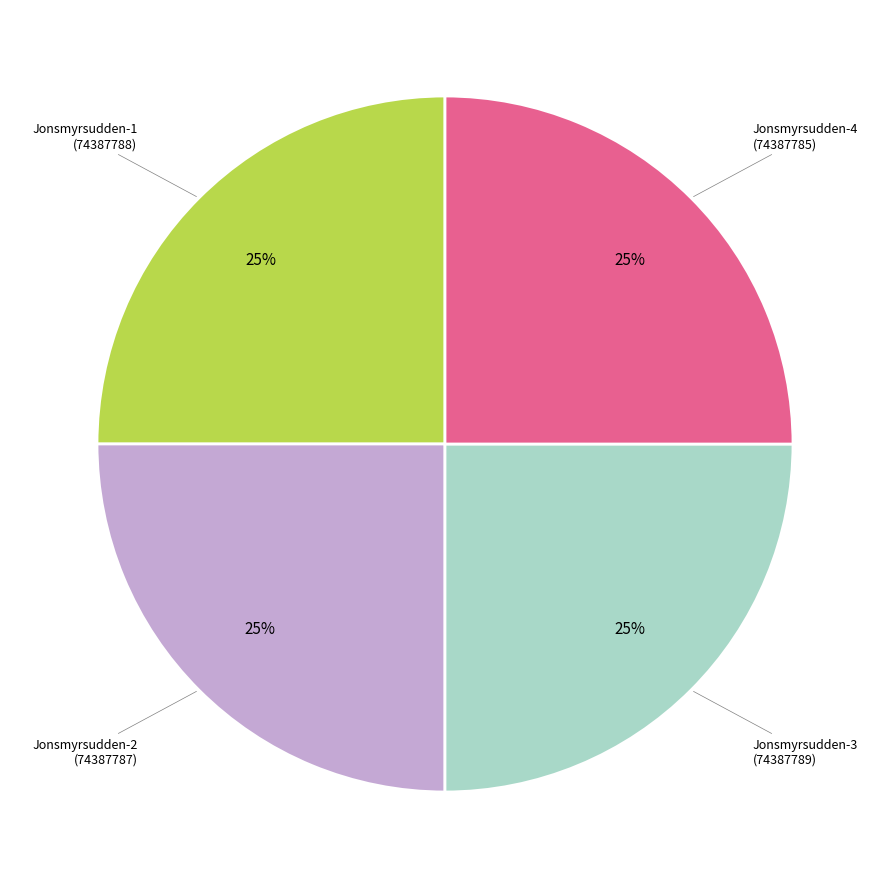

Does any single category account for the majority?

No